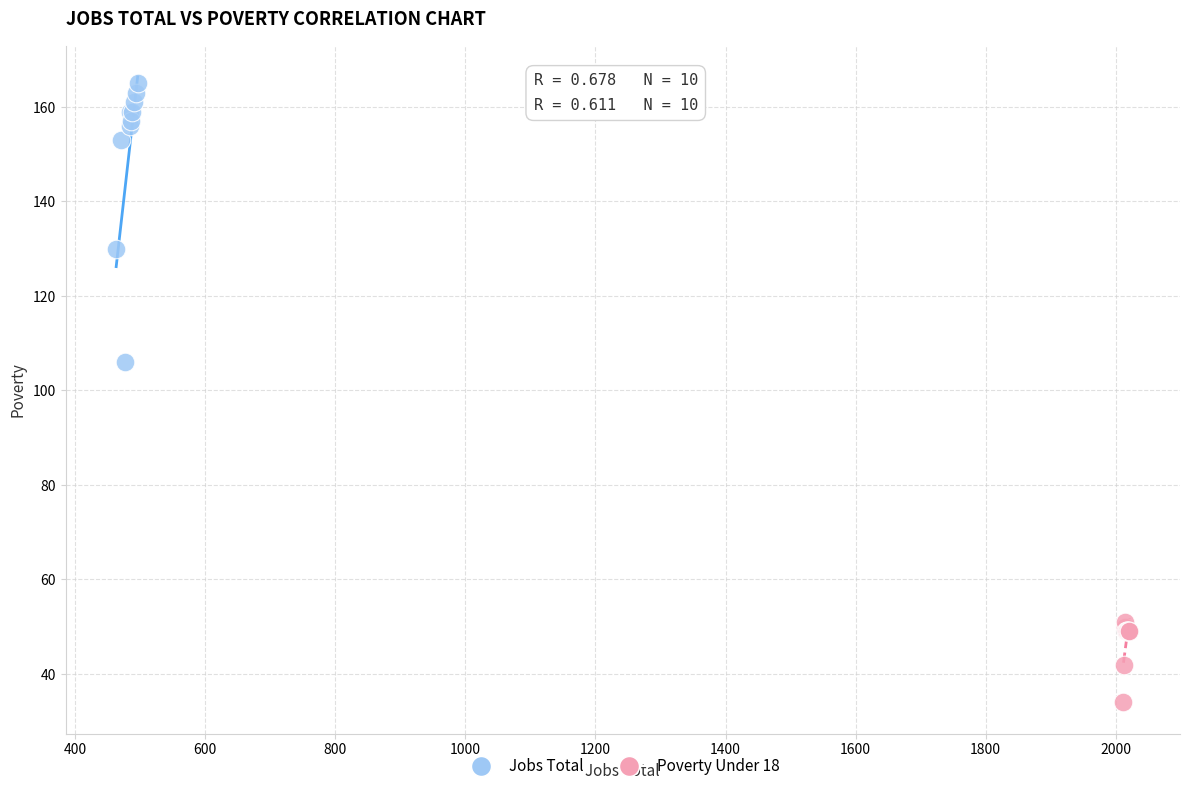

Which series contains the lowest Y value?

Poverty Under 18